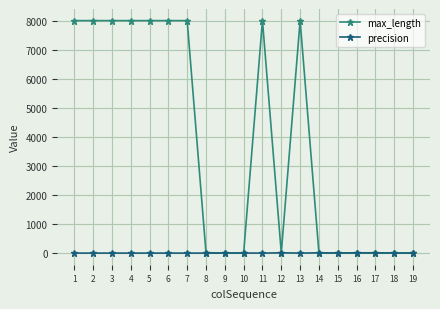

At how many categories does at least one series exceed 627?

9